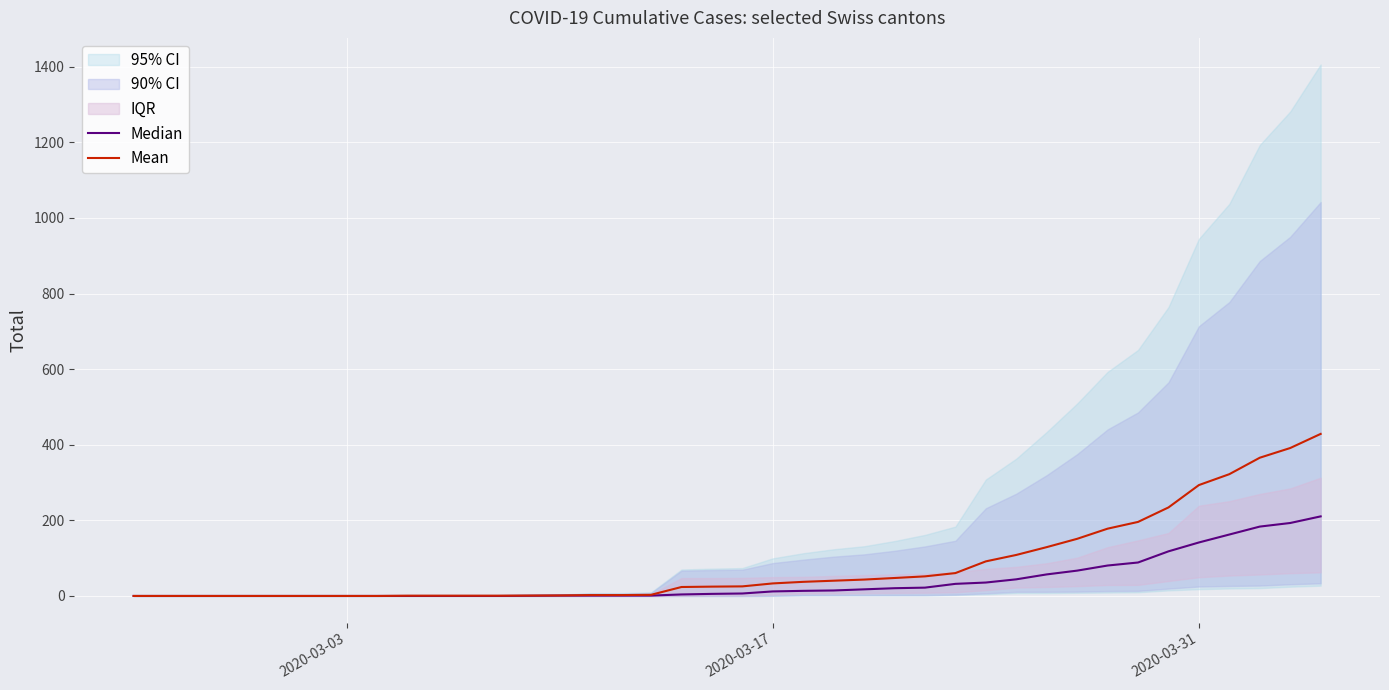

True or false: Mean and Median cross at least once.

False